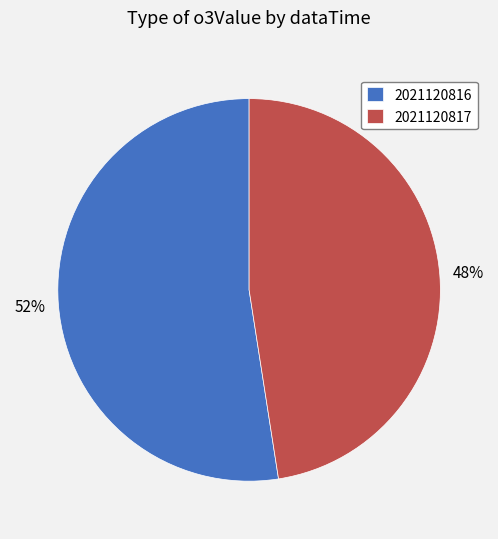

Do 2021120817 and 2021120816 together represent more than half of the pie?

Yes